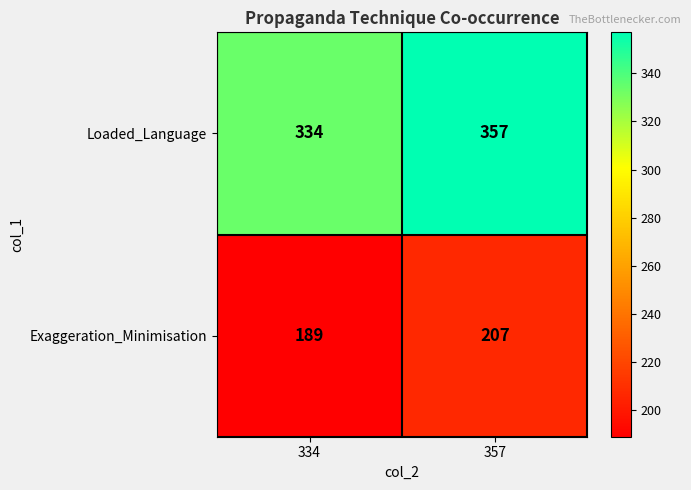

At which category is the sum across all series the highest?

357